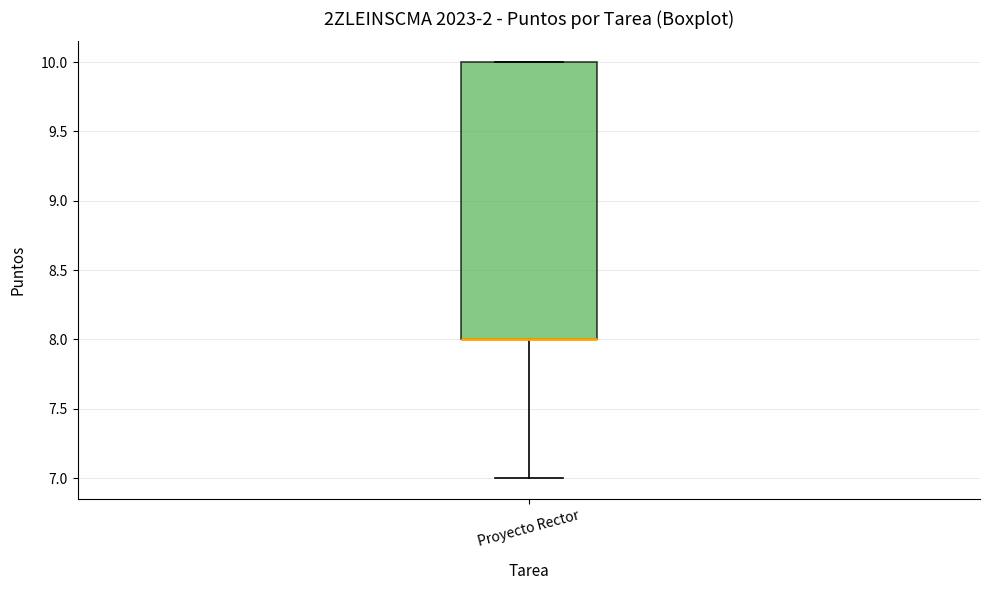

Transcribe this box plot: give where the median line is, the range the box spans, and where the two whiskers end, as read against the y-axis. The values are not printed on the chart, so give them approximately, as read against the axis.

median 8 (drawn on the box's lower edge), box 8 to 10, whiskers 7 to 10